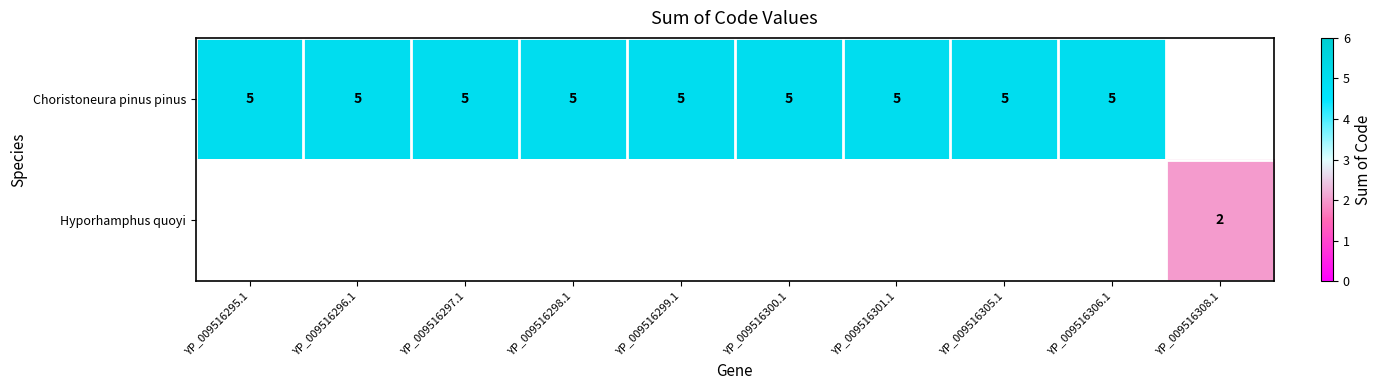

At which label is Choristoneura pinus pinus closest to 5?

YP_009516295.1